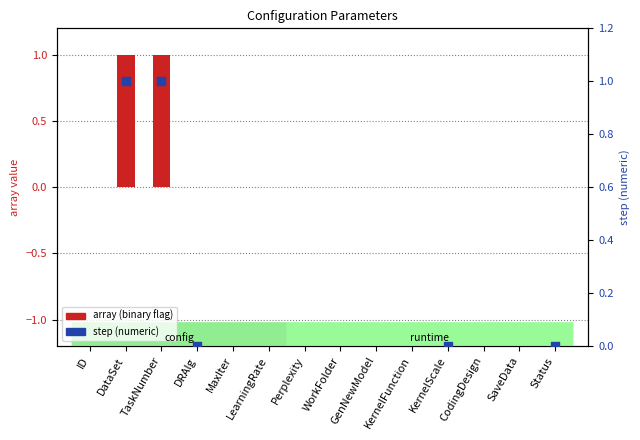

At which category is the sum across all series the highest?

DataSet